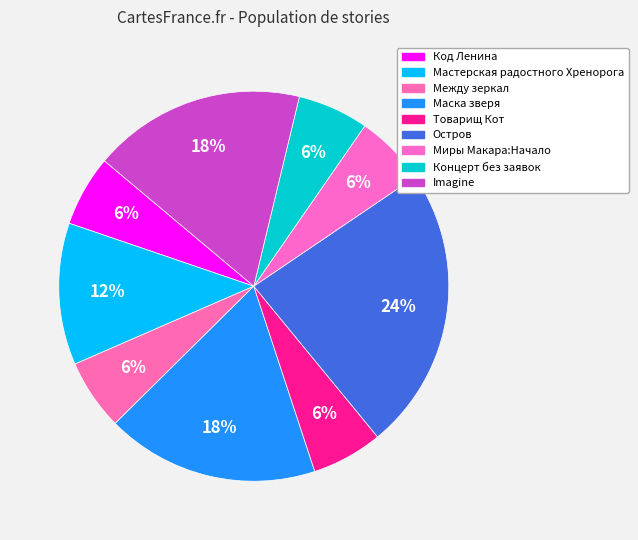

Which slice is the smallest?

Код Ленина